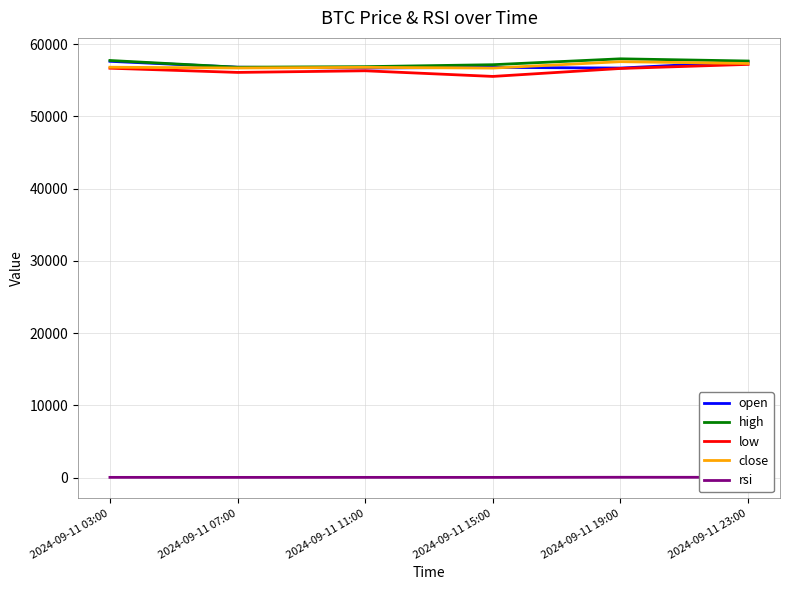

Is it true that low equals 57211.1 at 2024-09-11 23:00?

True